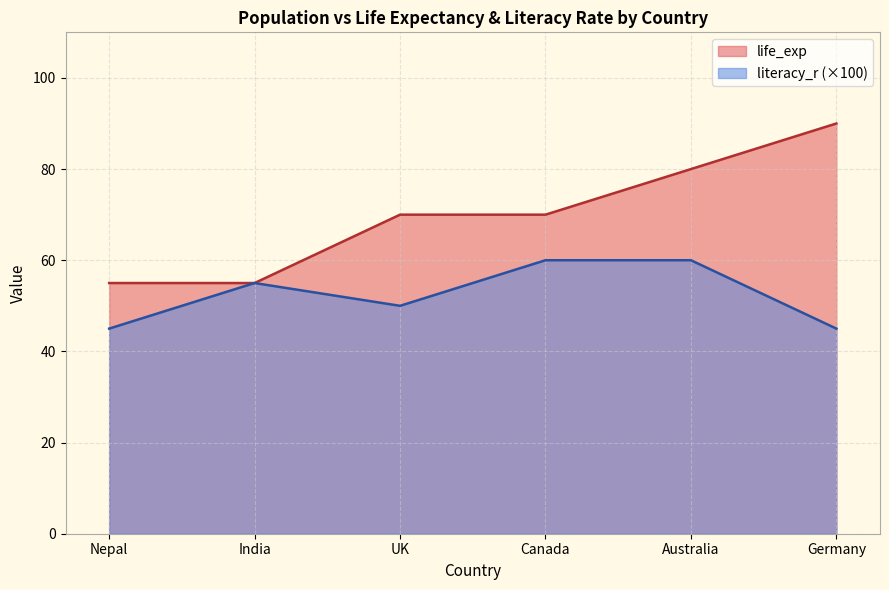

Reading left to right, transcribe all the data shown in this chart.

life_exp: Nepal=55.0	India=55.0	UK=70.0	Canada=70.0	Australia=80.0	Germany=90.0
literacy_r: Nepal=45.0	India=55.0	UK=50.0	Canada=60.0	Australia=60.0	Germany=45.0